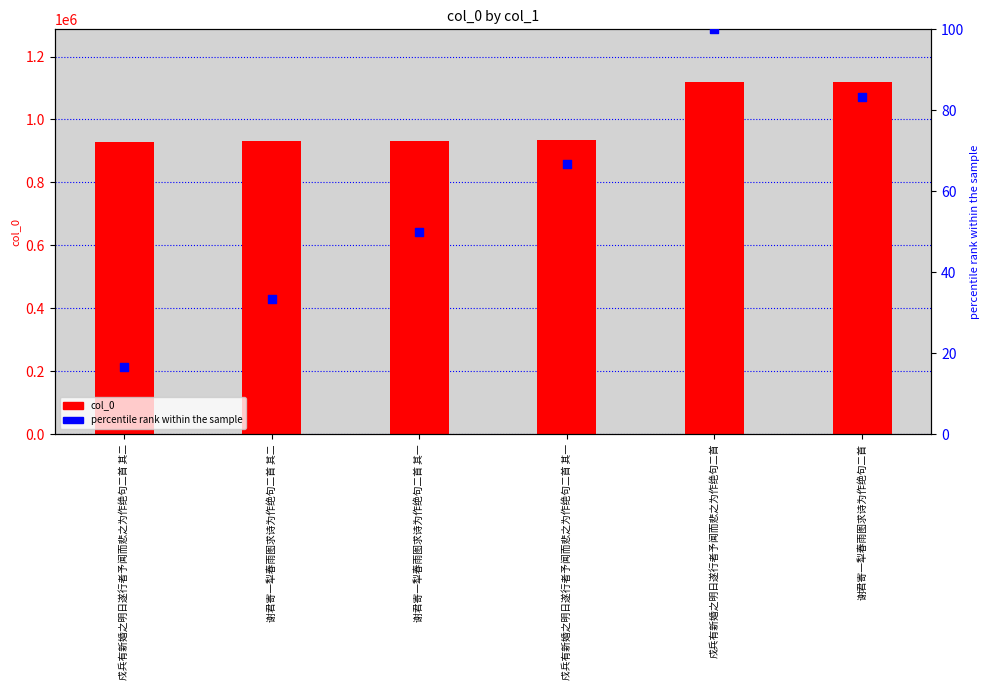

Which series contains the highest Y value?

col_0